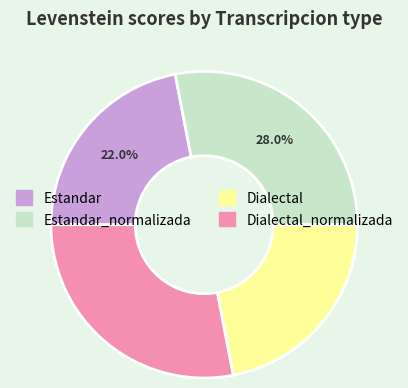

What percentage is the Dialectal slice, to the nearest percent?

22%